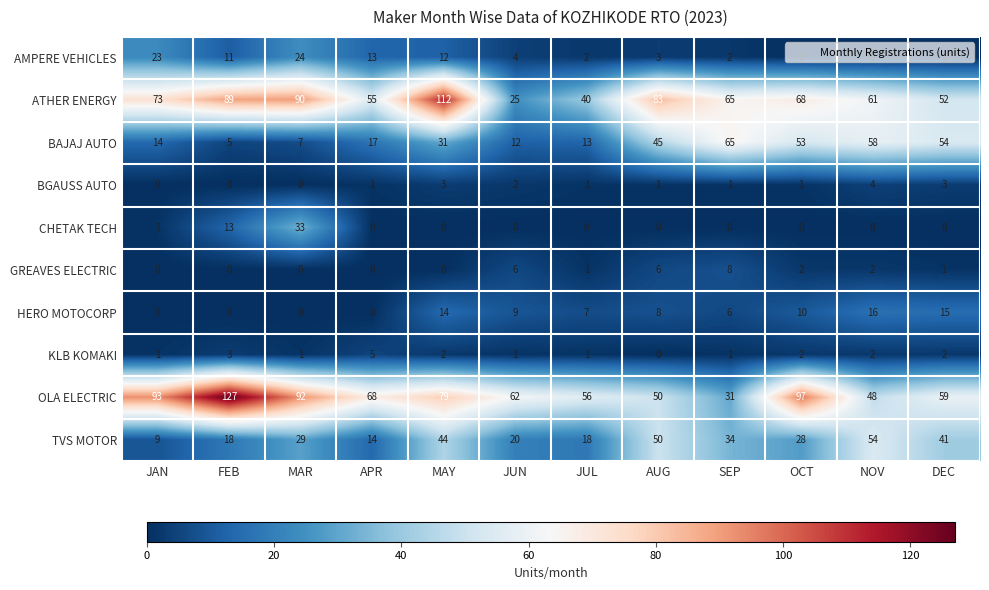

What value does the BAJAJ AUTO series have at JUL, to the nearest 5?

15